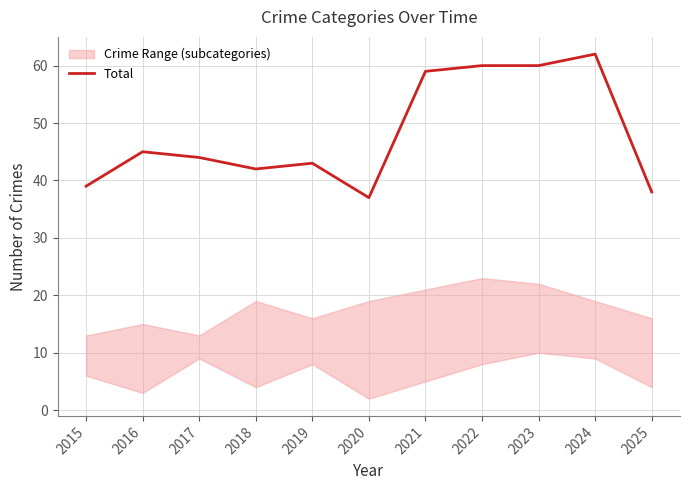

Approximately how many times larger is the value at 2021 compared to 2023?

1.0